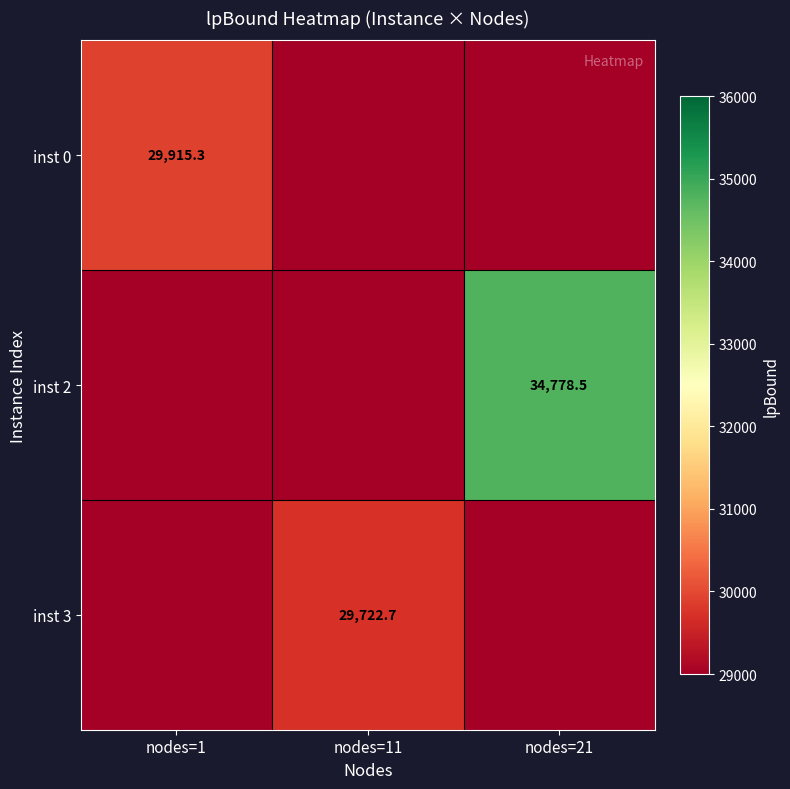

What is the maximum value for inst 3?

29722.7